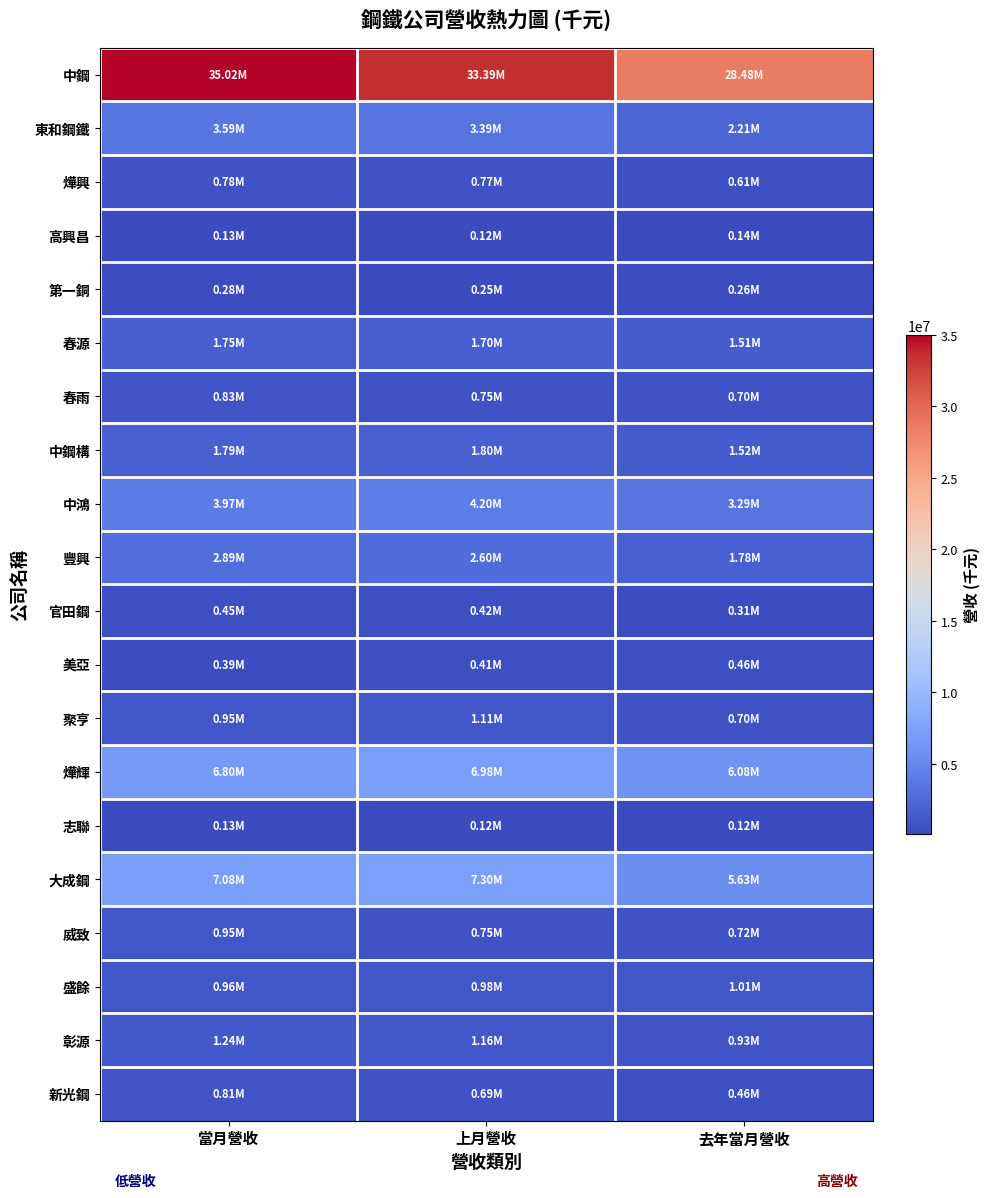

Between 當月營收 and 上月營收, which is larger?

當月營收